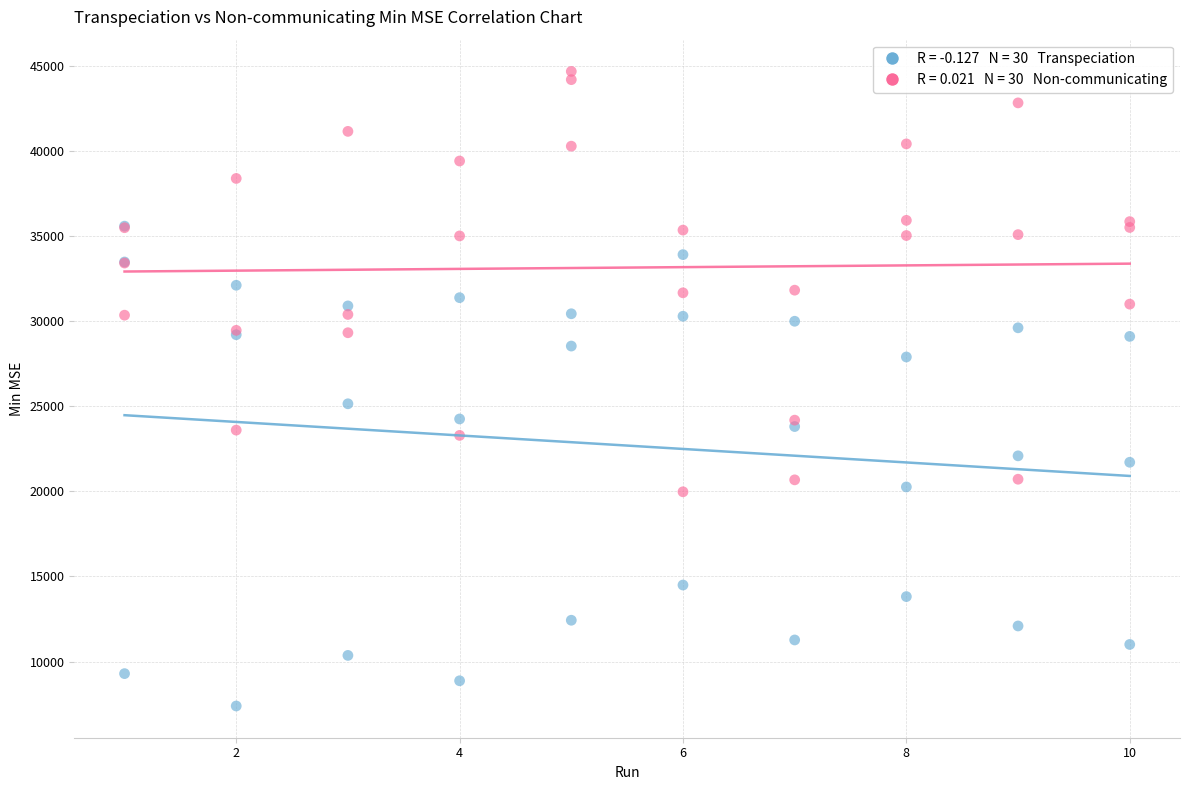

Across all series, what Y value is closest to 26028?

25142.2